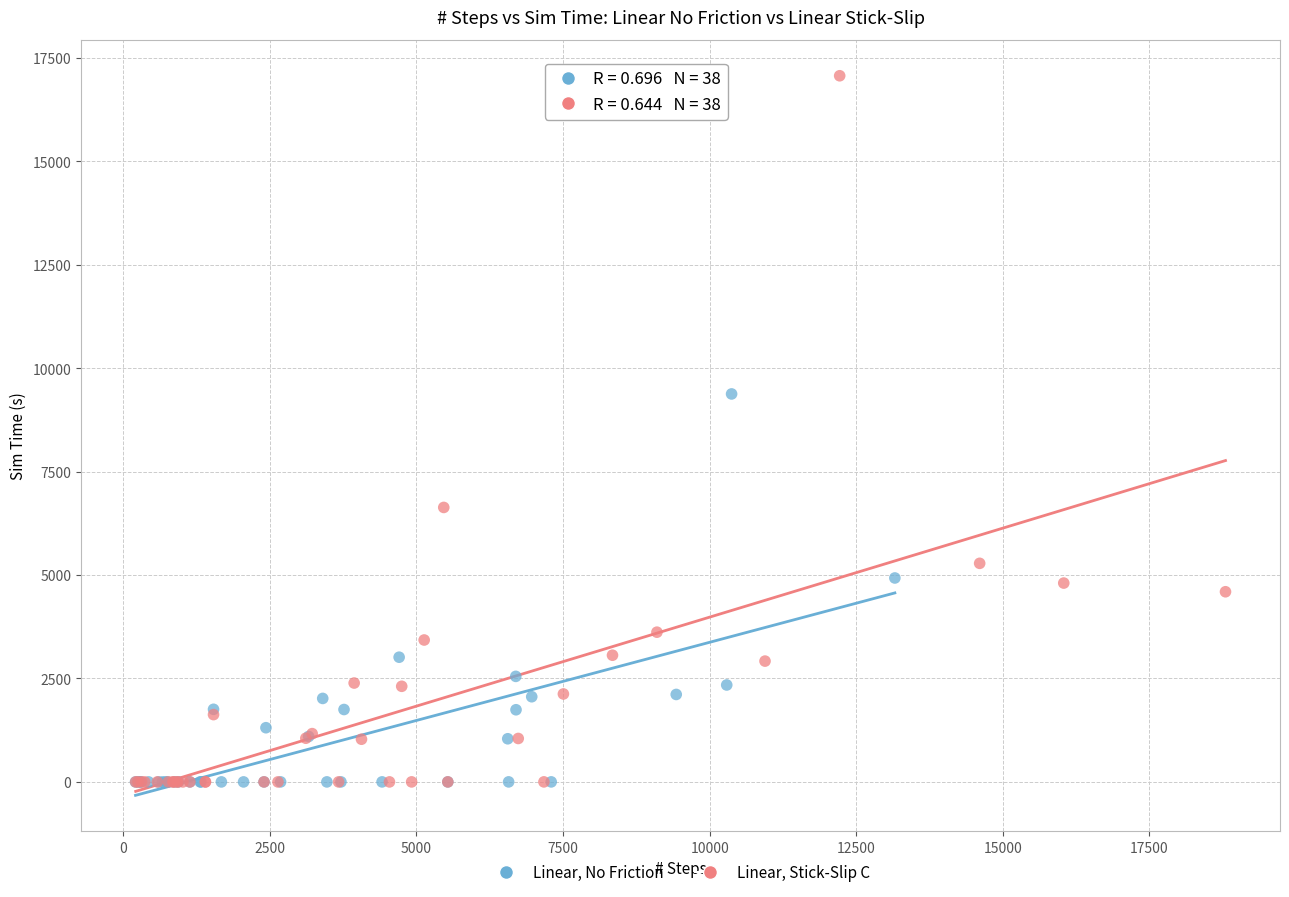

Which series contains the highest Y value?

Linear, Stick-Slip C